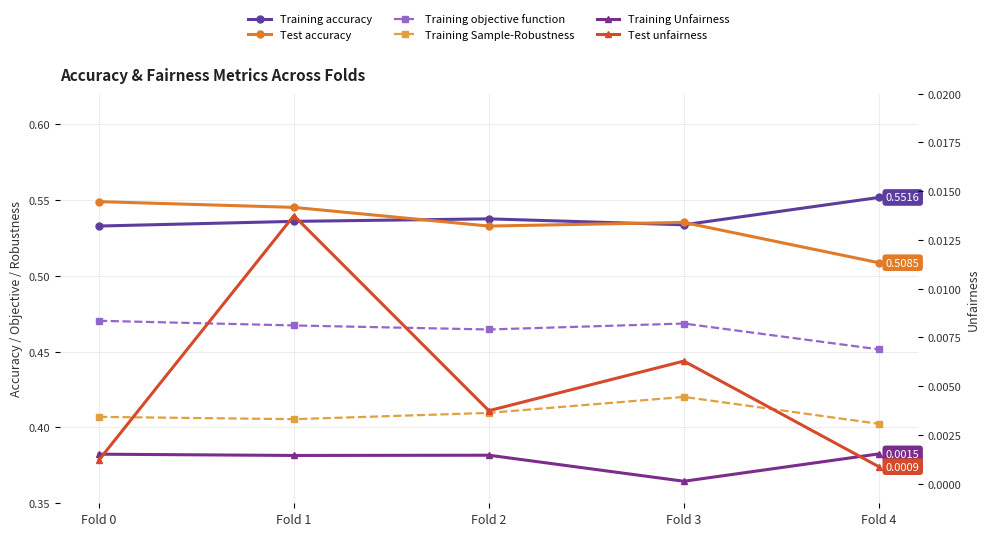

True or false: Training objective function and Training Unfairness intersect in this chart.

False